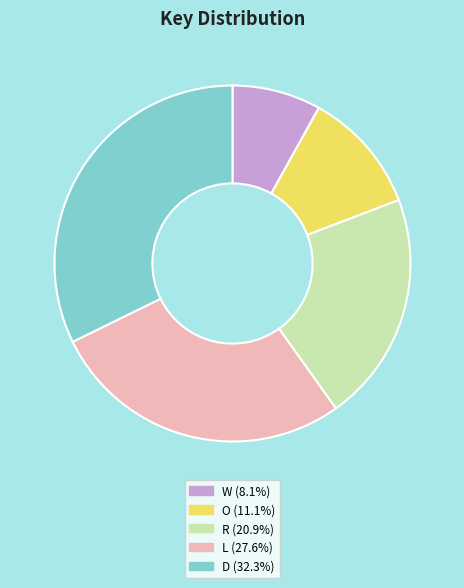

How many segments does this pie chart have?

5